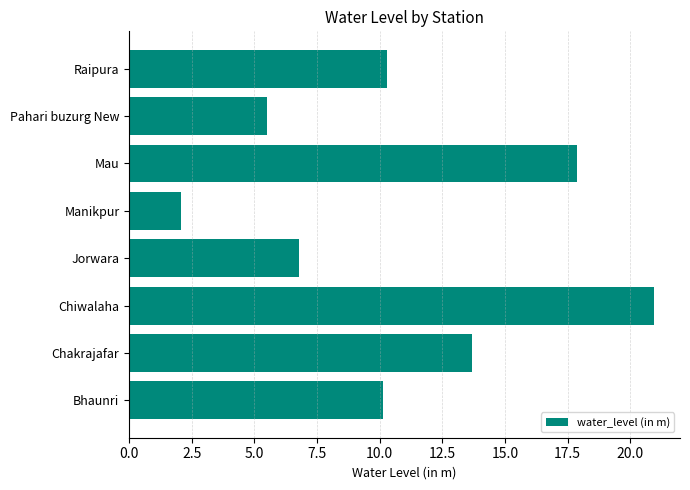

What value does the data have at Chakrajafar?

13.7